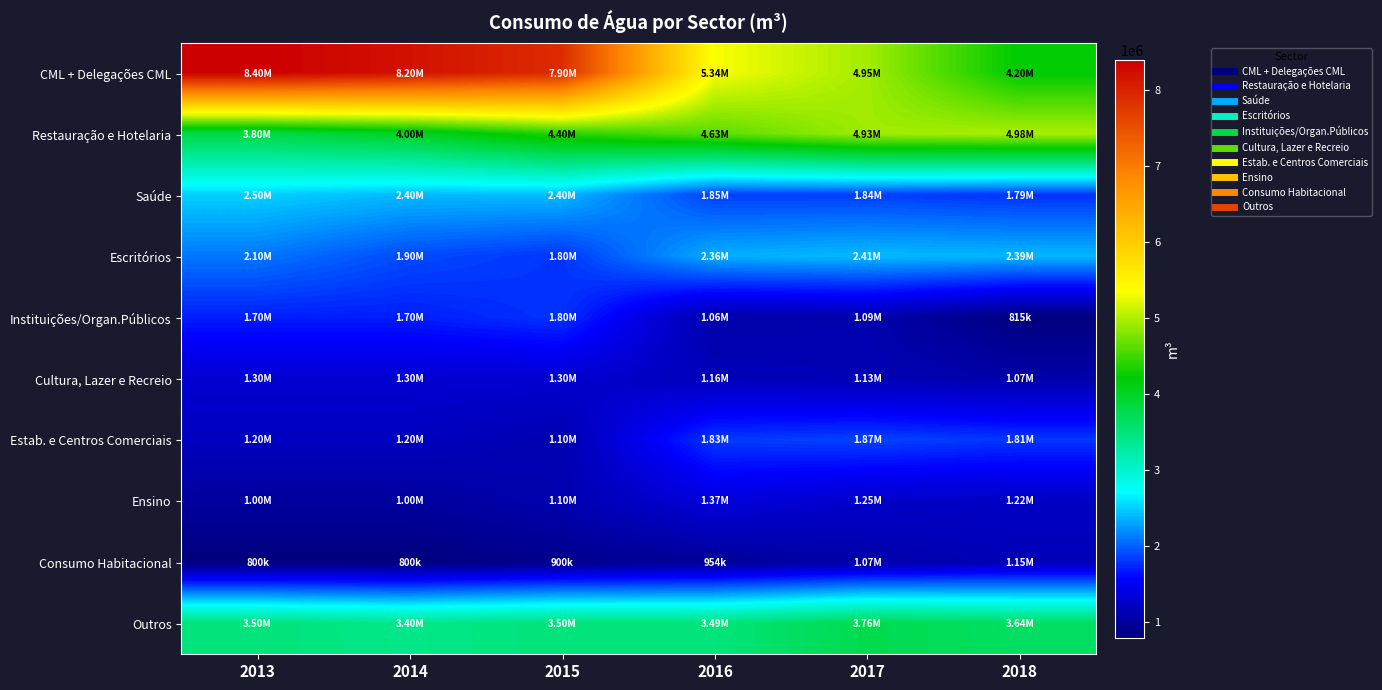

What is the difference between the highest and lowest values at 2017?

3880572.2